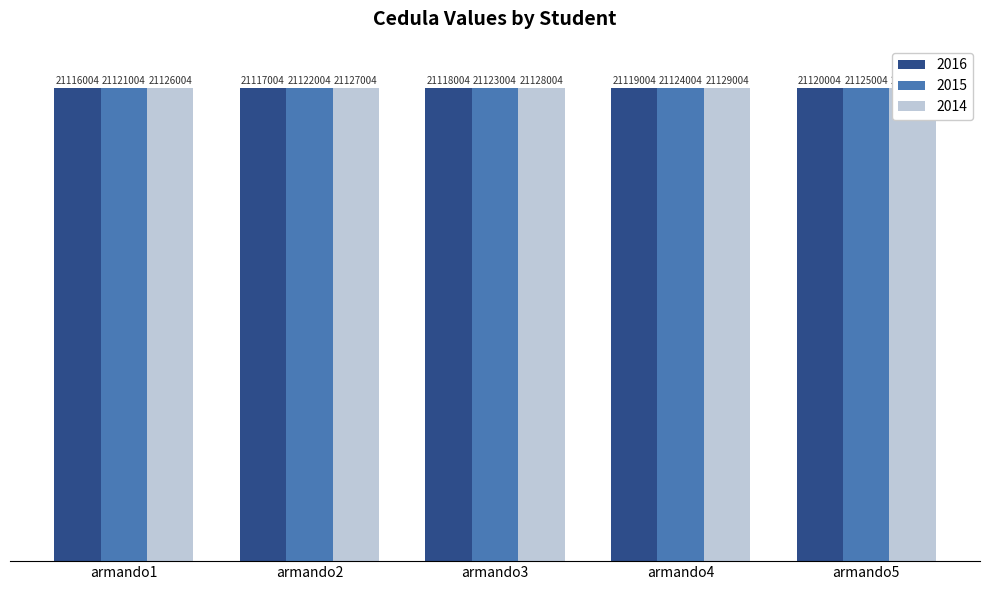

At which category is the sum across all series the highest?

armando5